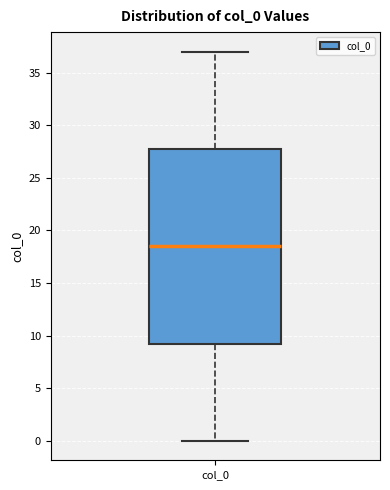

Where does the median line of the box for col_0 sit on the y-axis? The values are not printed on the chart, so give them approximately, as read against the axis.

18.5